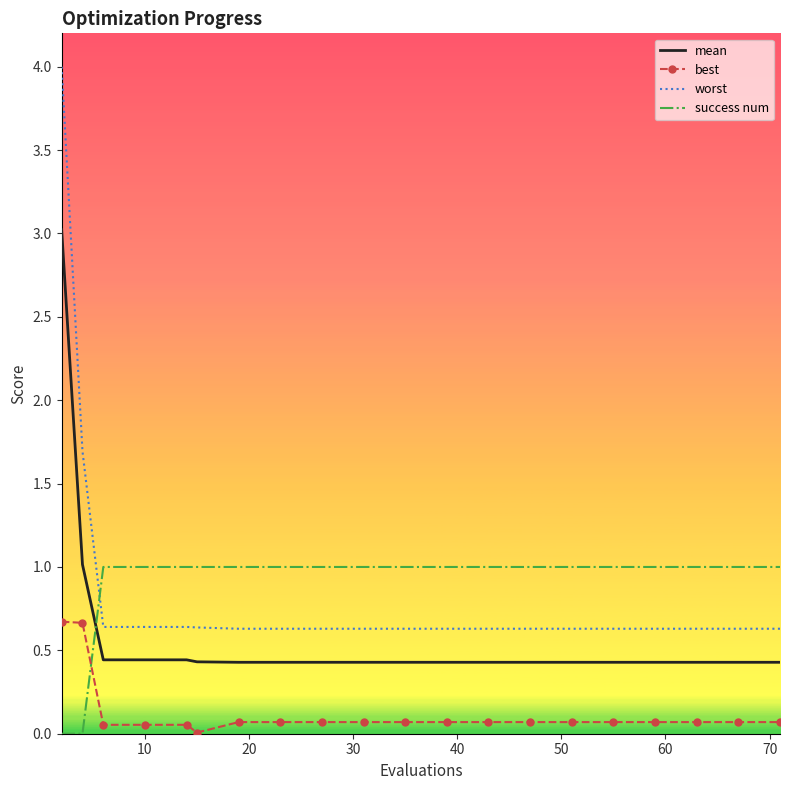

Rank the series by their maximum value, from lowest to highest.

best, success num, mean, worst